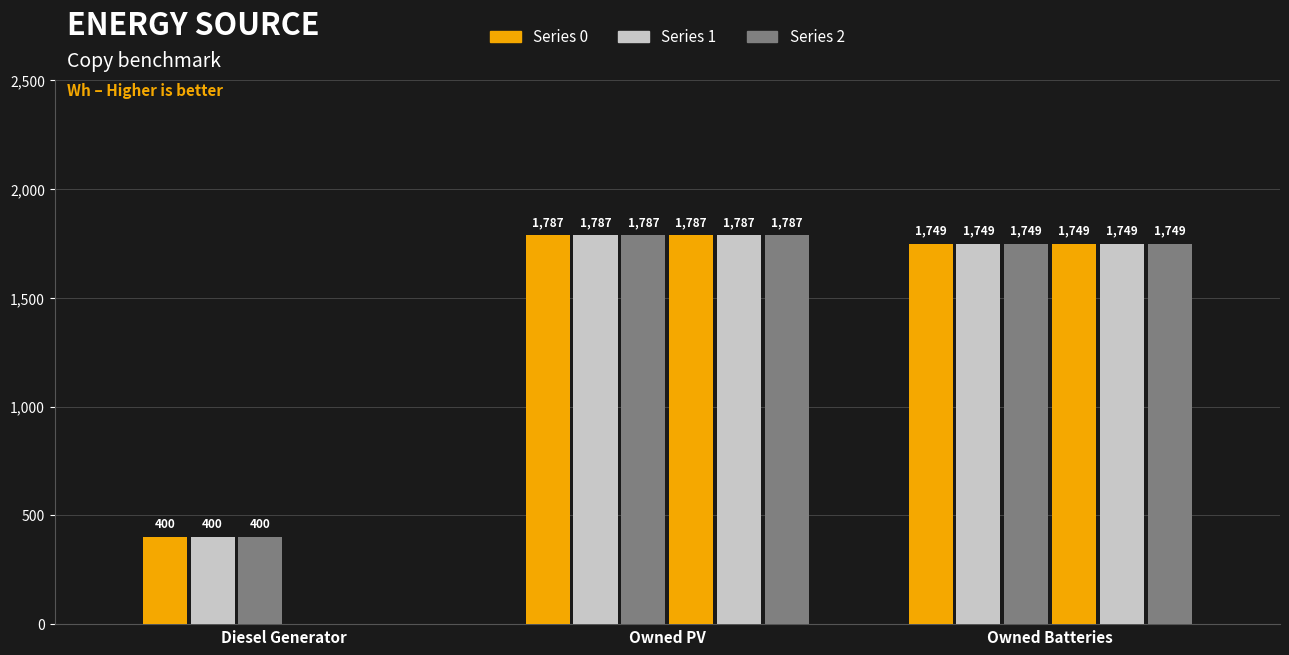

How many series are shown in this chart?

6